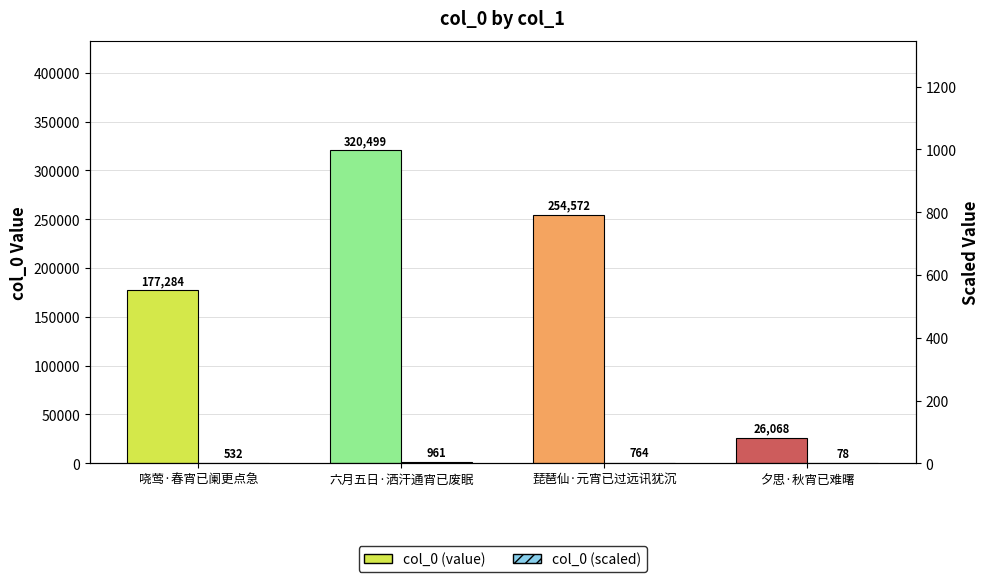

What is the difference between the highest and lowest values at 六月五日·洒汗通宵已废眠?

319537.5